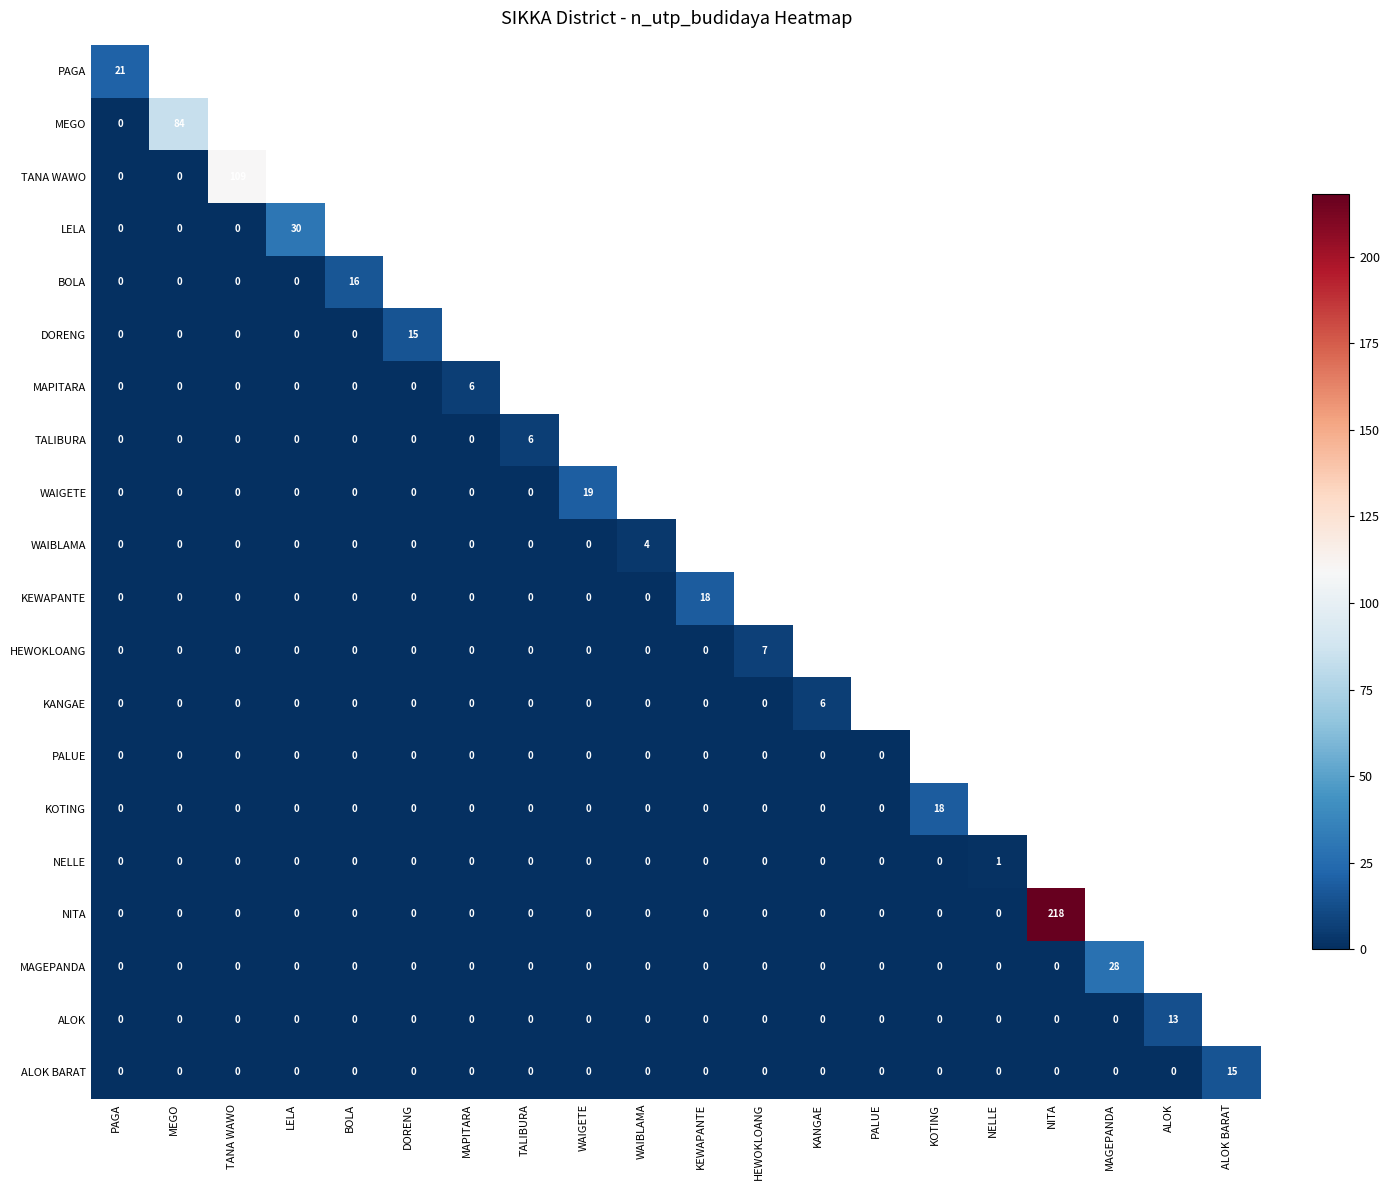

Is the value of HEWOKLOANG at LELA greater than the value of NITA at NITA?

No